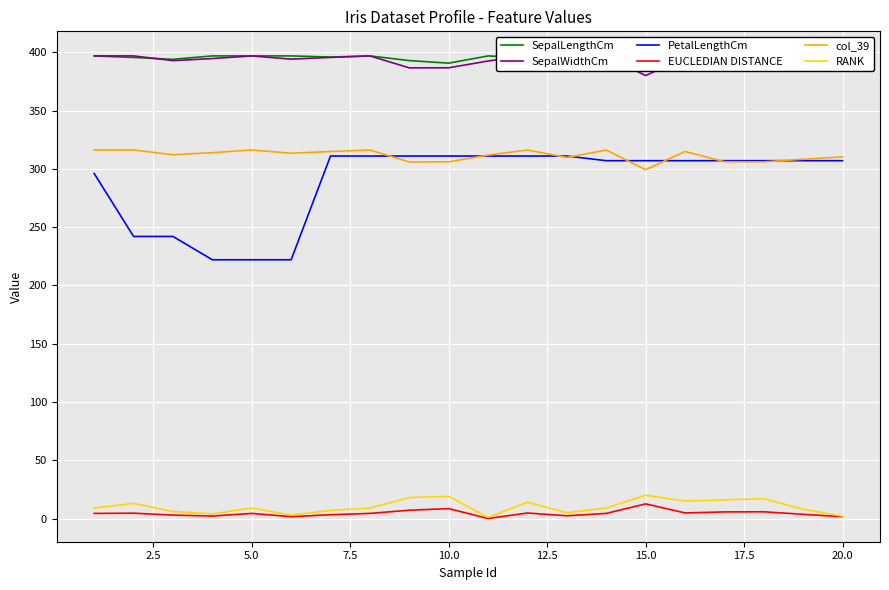

Is the value of RANK at 15.0 greater than the value of col_39 at 15.0?

No